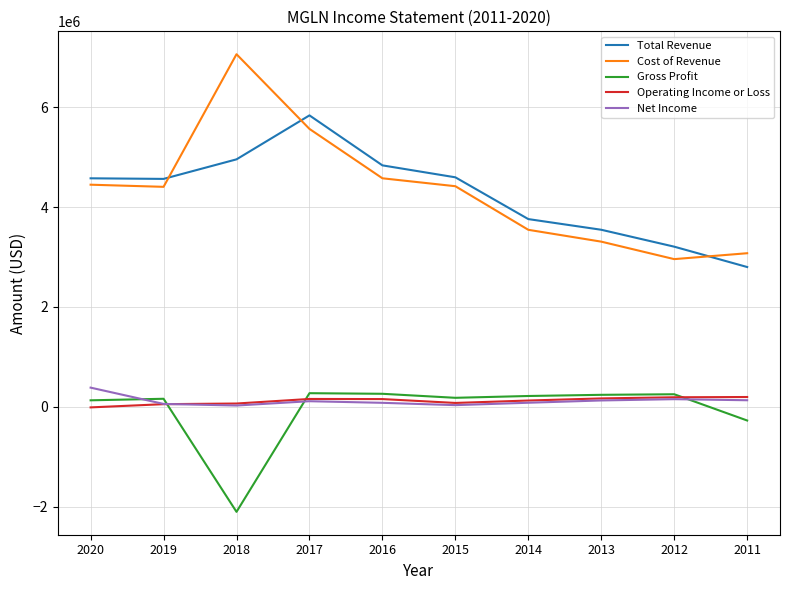

True or false: Cost of Revenue and Operating Income or Loss intersect in this chart.

False